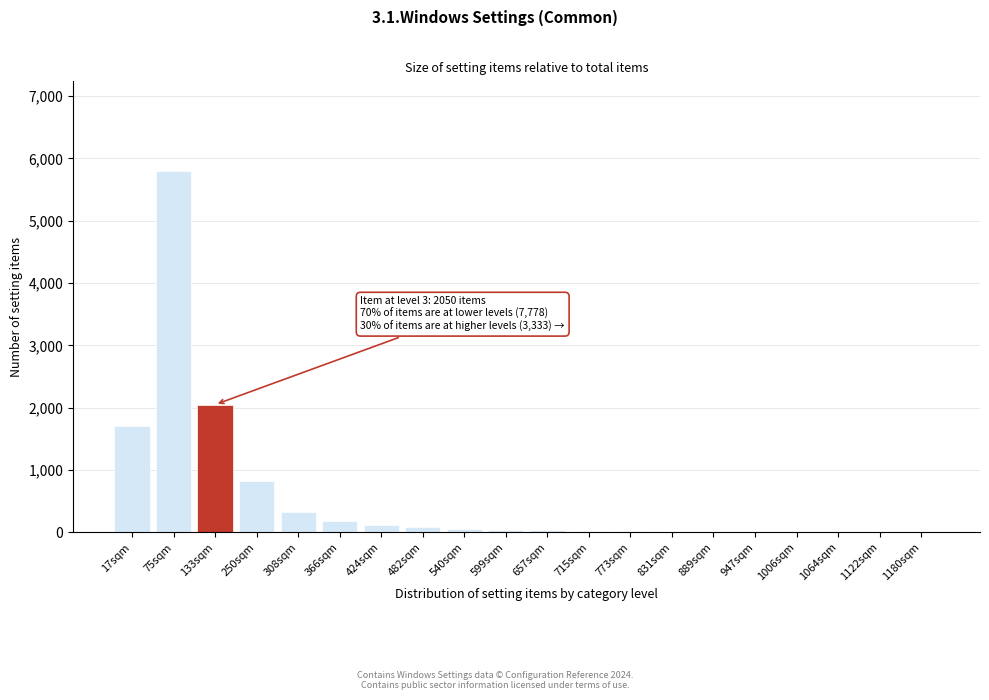

Which has a higher value, 250sqm or 17sqm?

17sqm